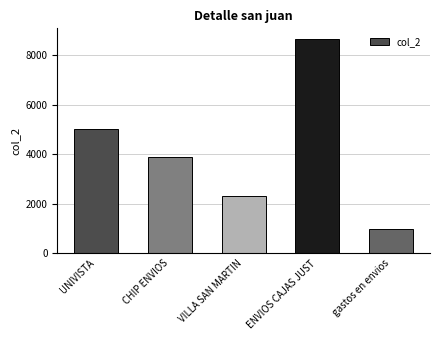

List the labels in order of value, largest first.

ENVIOS CAJAS JUST, UNIVISTA, CHIP ENVIOS, VILLA SAN MARTIN, gastos en envios